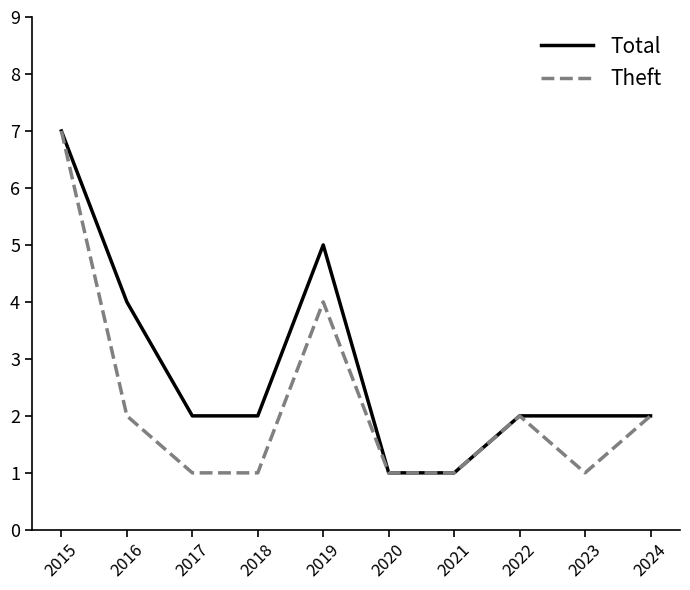

True or false: Theft has more than 0 points higher than both neighbors.

True